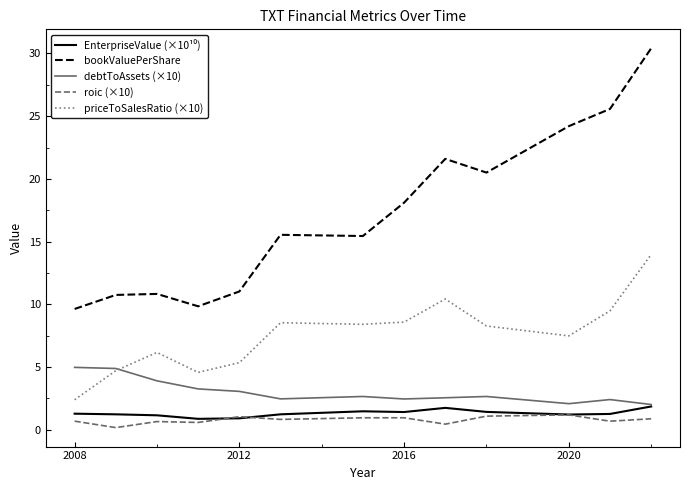

Count the number of data series in this chart.

5